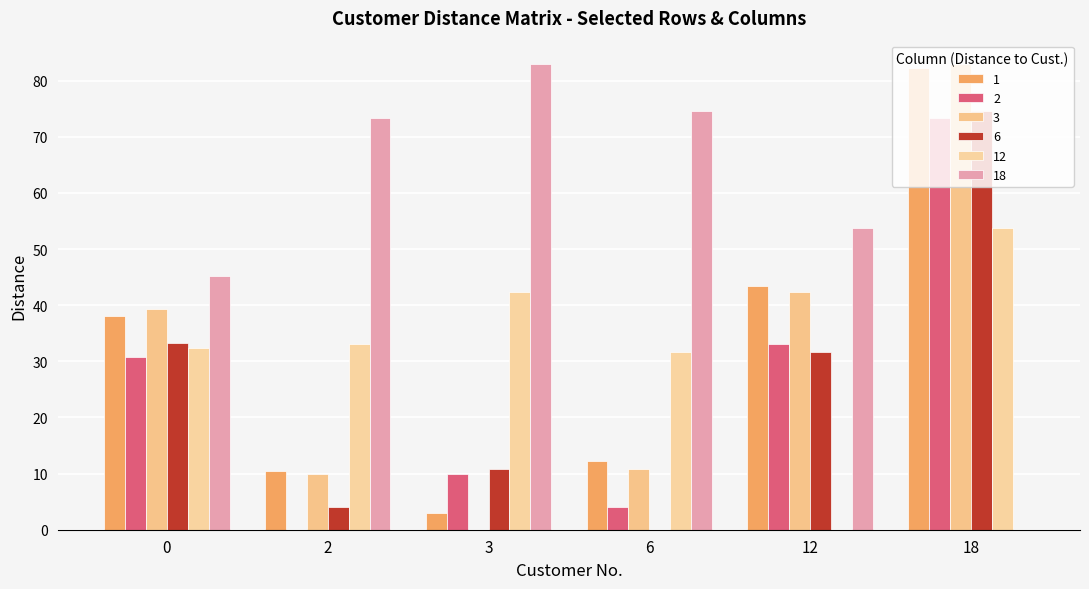

How many values in the 3 series exceed 39?

3